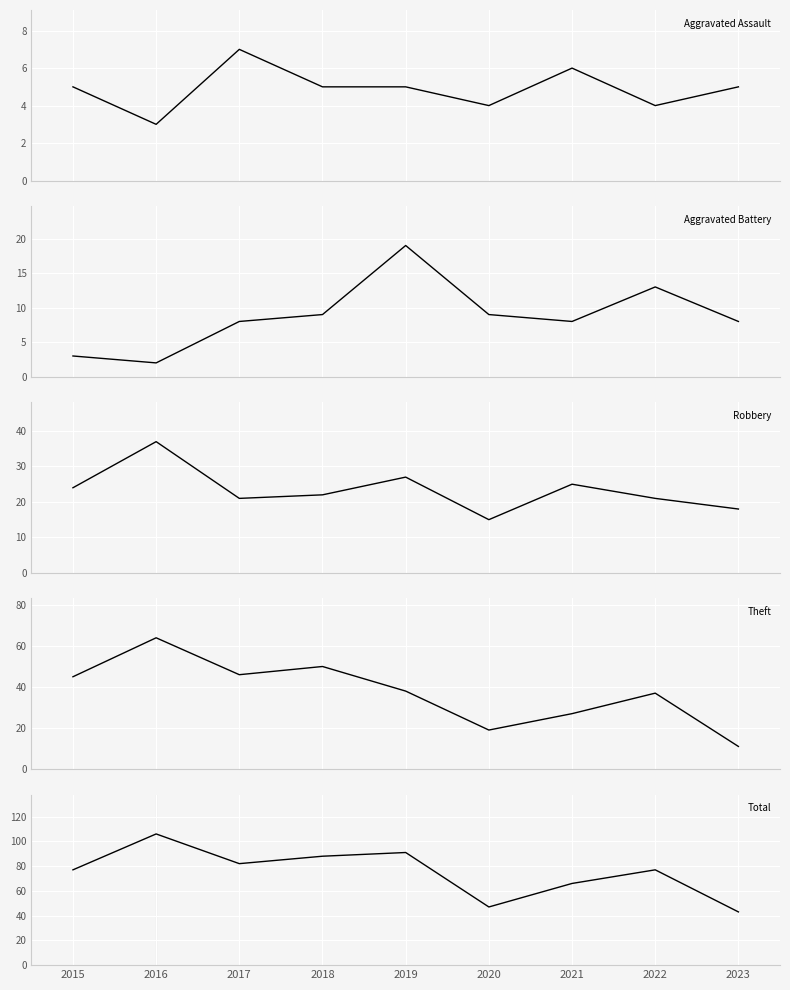

How many data points in Total are above 77?

4